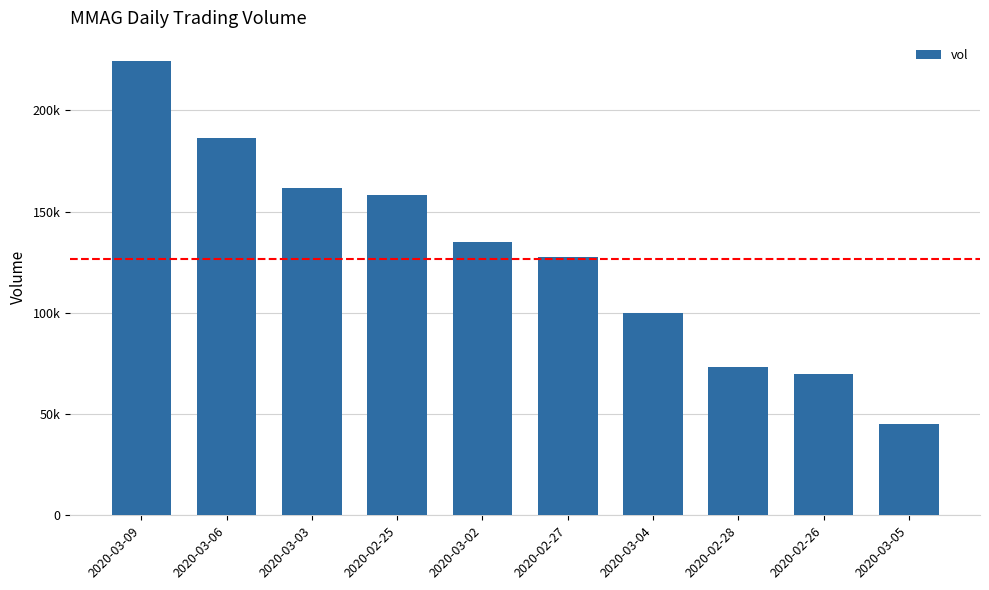

Rank the categories by value from lowest to highest.

2020-03-05, 2020-02-26, 2020-02-28, 2020-03-04, 2020-02-27, 2020-03-02, 2020-02-25, 2020-03-03, 2020-03-06, 2020-03-09